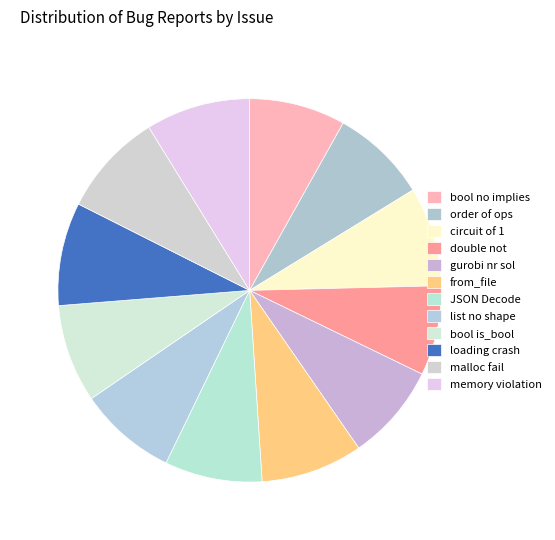

Count the number of slices in the pie.

12